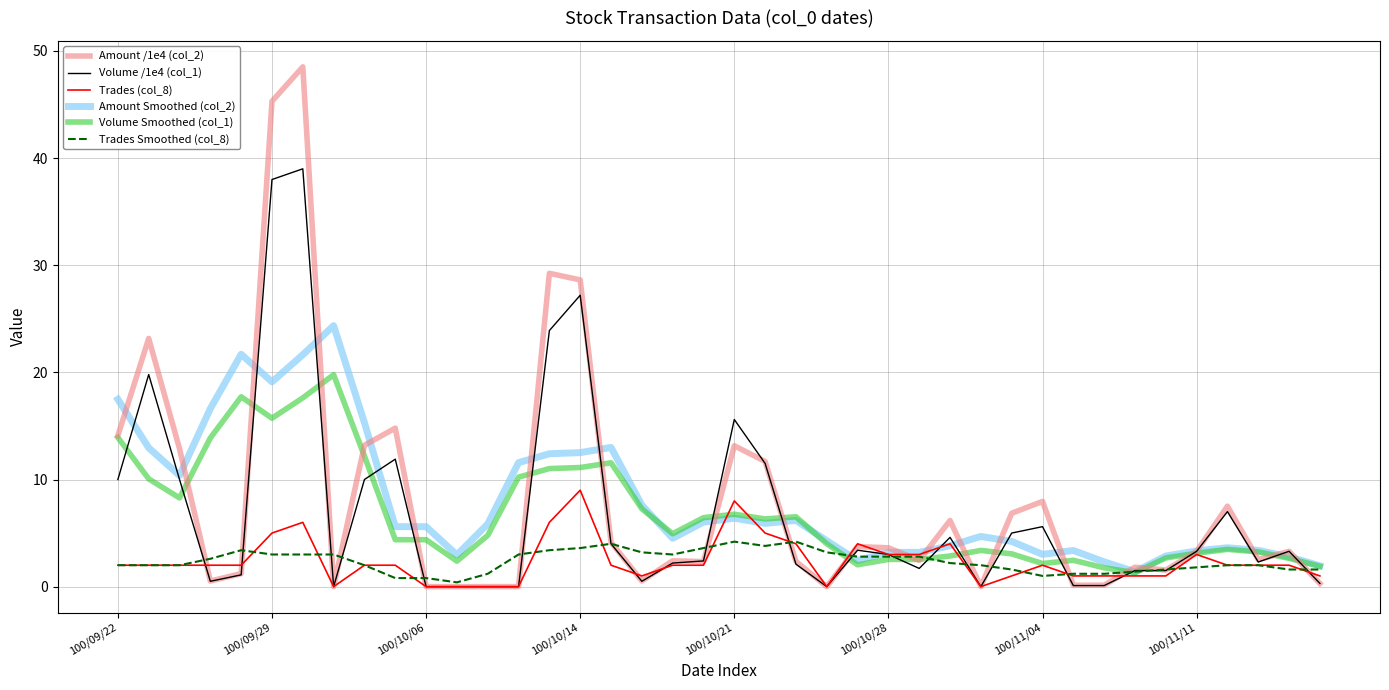

Which series has the largest range (max minus min)?

Amount /1e4 (col_2)